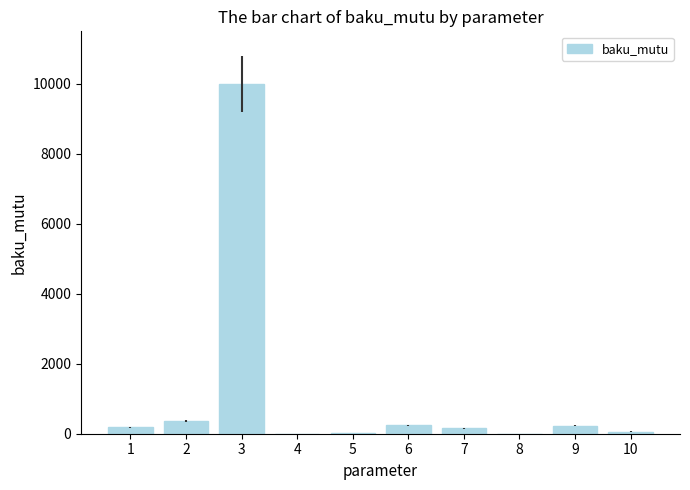

What is the greatest value displayed?

10000